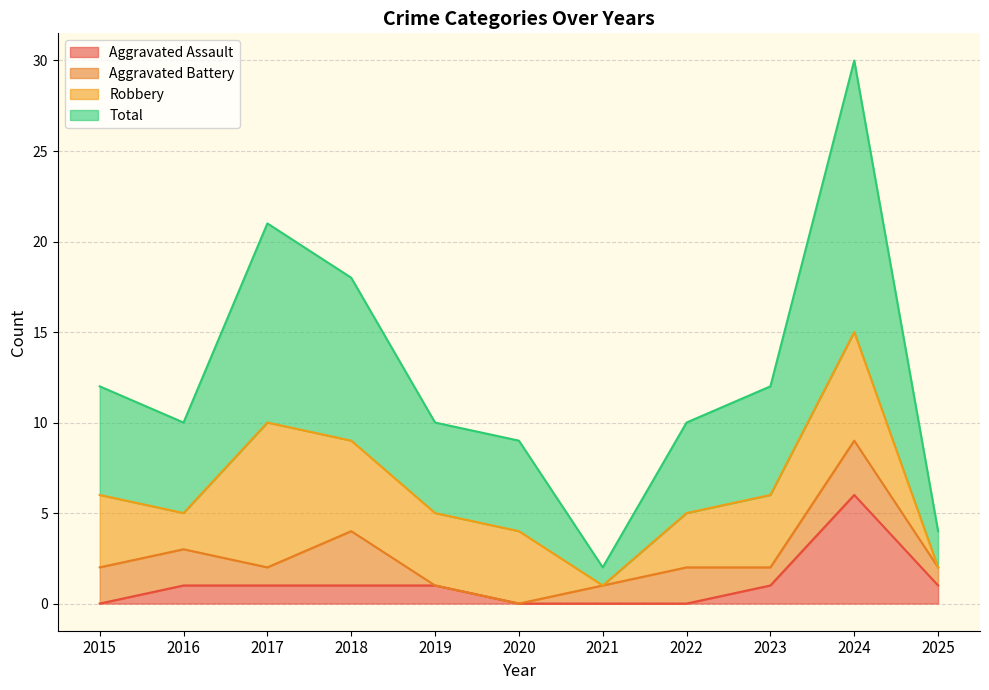

What is the total value across all series at 2015?

12